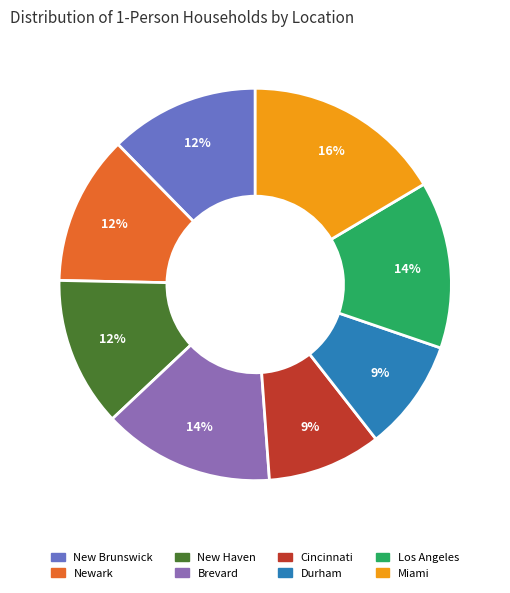

To the nearest percent, what is the average slice percentage?

12%